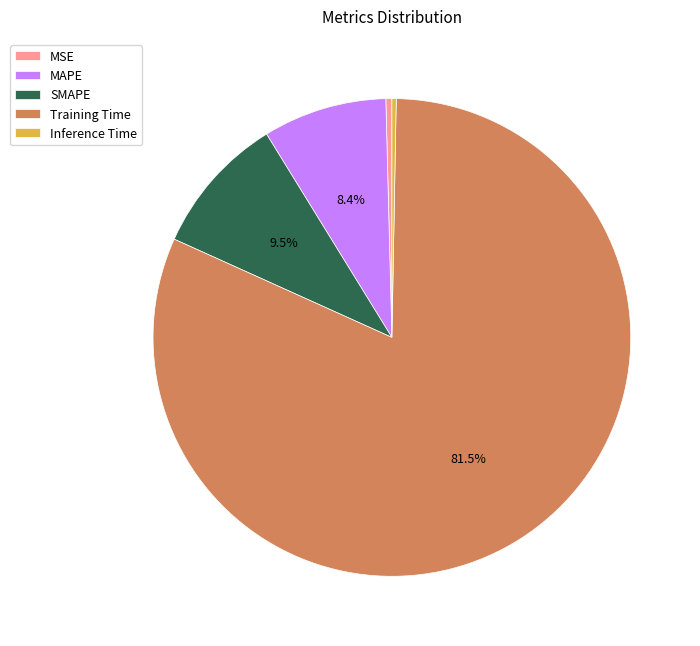

Between SMAPE and Training Time, which is larger?

Training Time